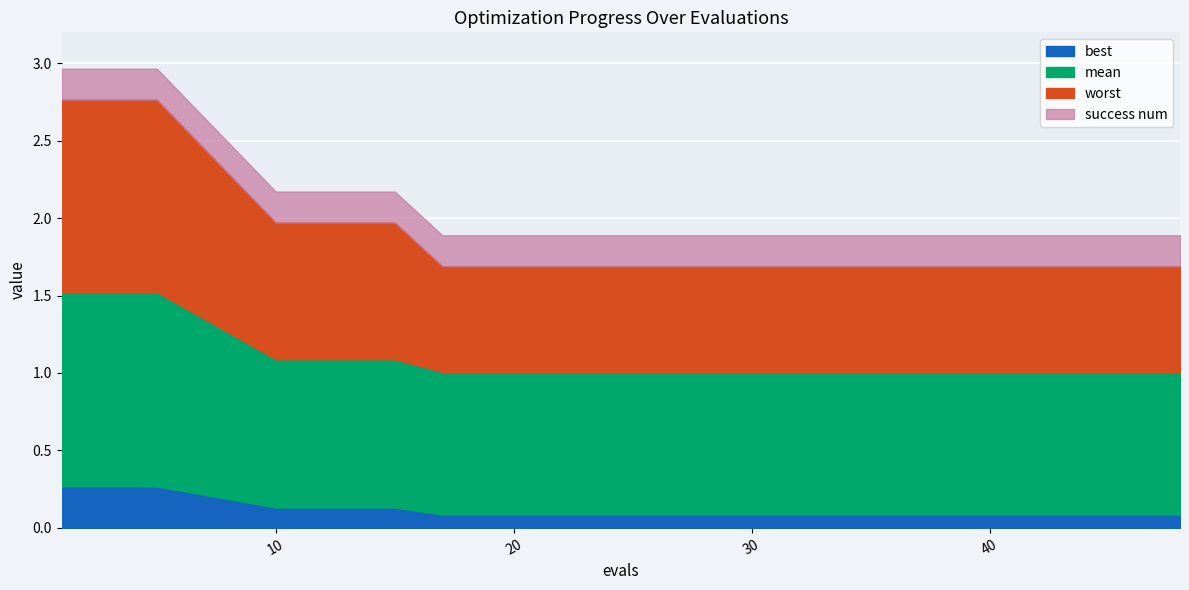

The best series shows 0.1 at 40. True or false?

True